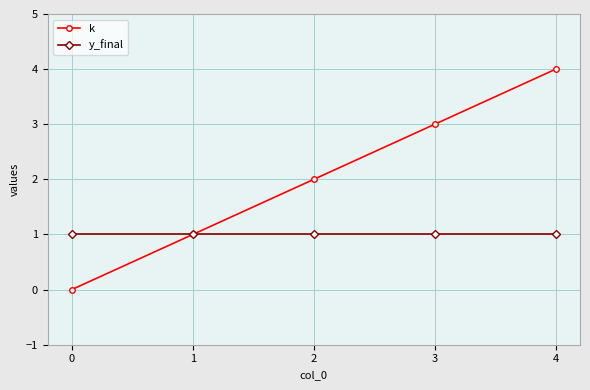

Reading left to right, list all the values displayed in this chart.

k: 0	1	2	3	4
y_final: 1	1	1	1	1